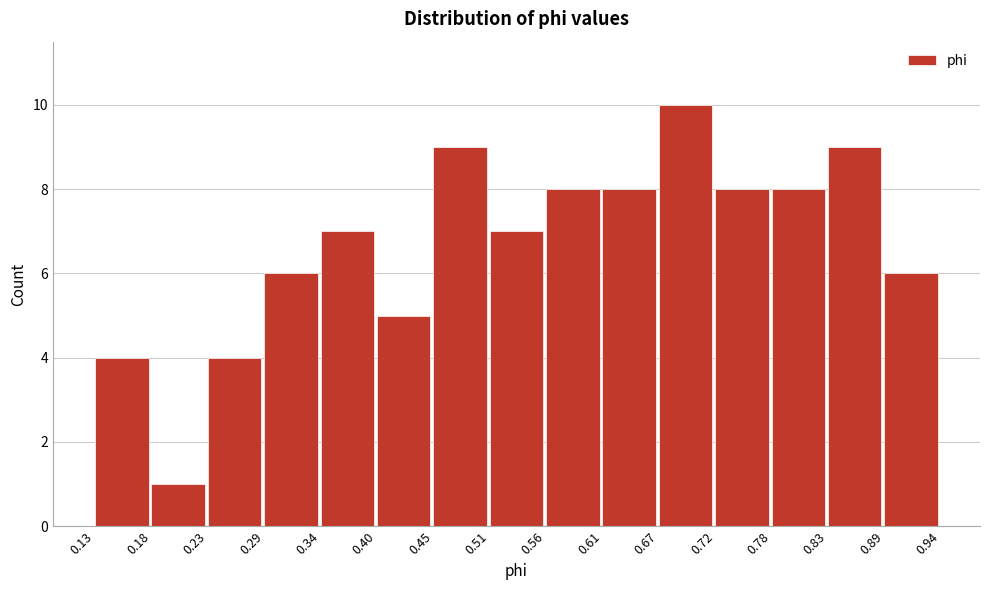

Reading left to right, transcribe this chart: for each bar, give the range it covers on the x-axis and its height. The values are not printed on the chart, so give them approximately, as read against the axis.

0.13 to 0.18: 4
0.18 to 0.23: 1
0.23 to 0.29: 4
0.29 to 0.34: 6
0.34 to 0.40: 7
0.40 to 0.45: 5
0.45 to 0.51: 9
0.51 to 0.56: 7
0.56 to 0.61: 8
0.61 to 0.67: 8
0.67 to 0.72: 10
0.72 to 0.78: 8
0.78 to 0.83: 8
0.83 to 0.89: 9
0.89 to 0.94: 6